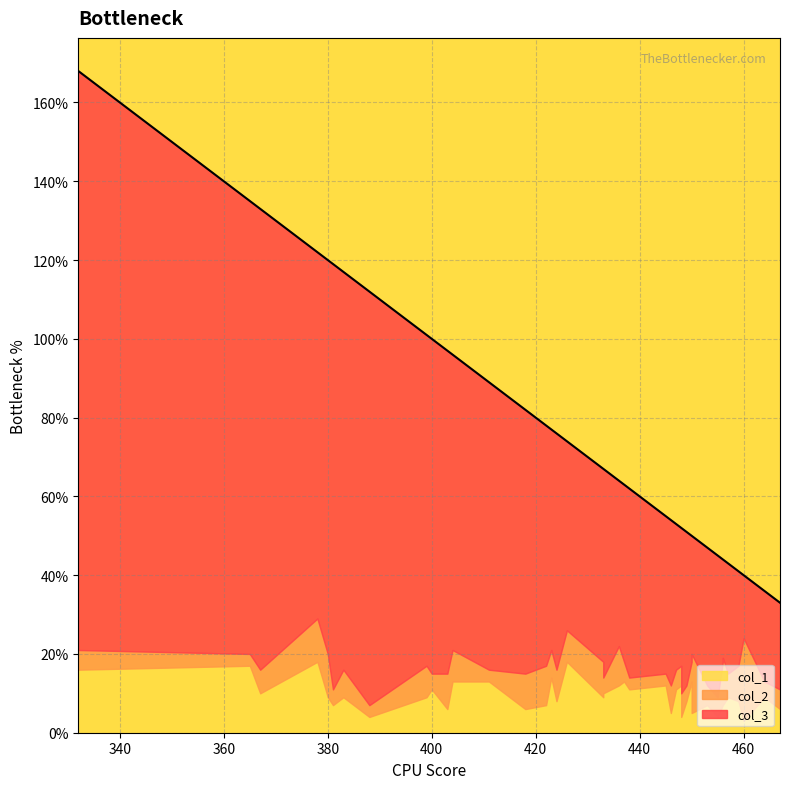

Where is col_2 nearest to the value 12?

456